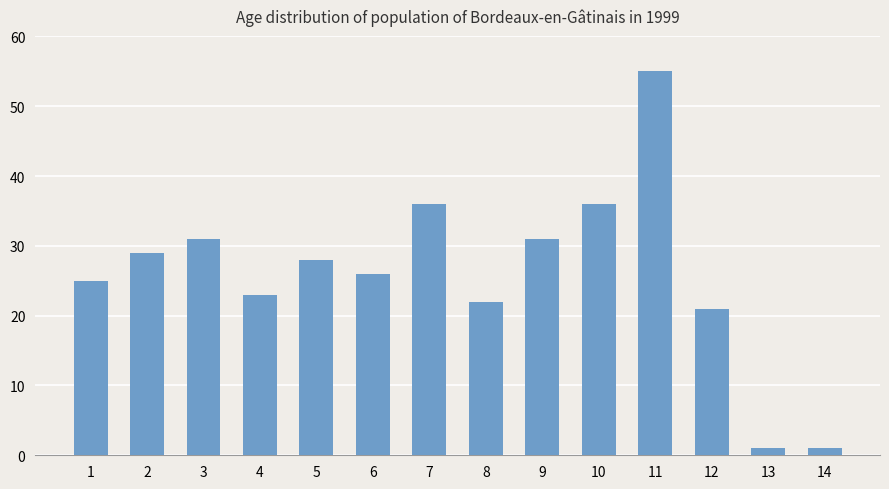

Reading left to right, what are all the values shown in this chart?

1=25	2=29	3=31	4=23	5=28	6=26	7=36	8=22	9=31	10=36	11=55	12=21	13=1	14=1